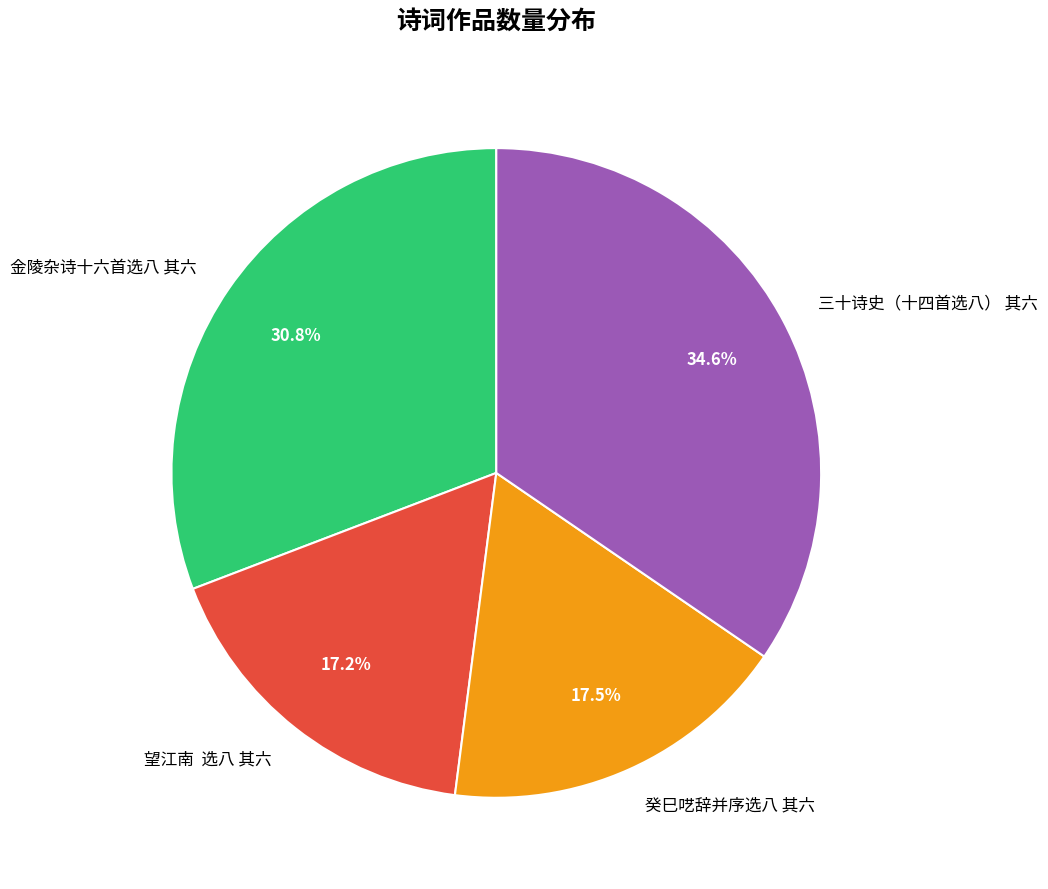

How many slices are in this pie chart?

4